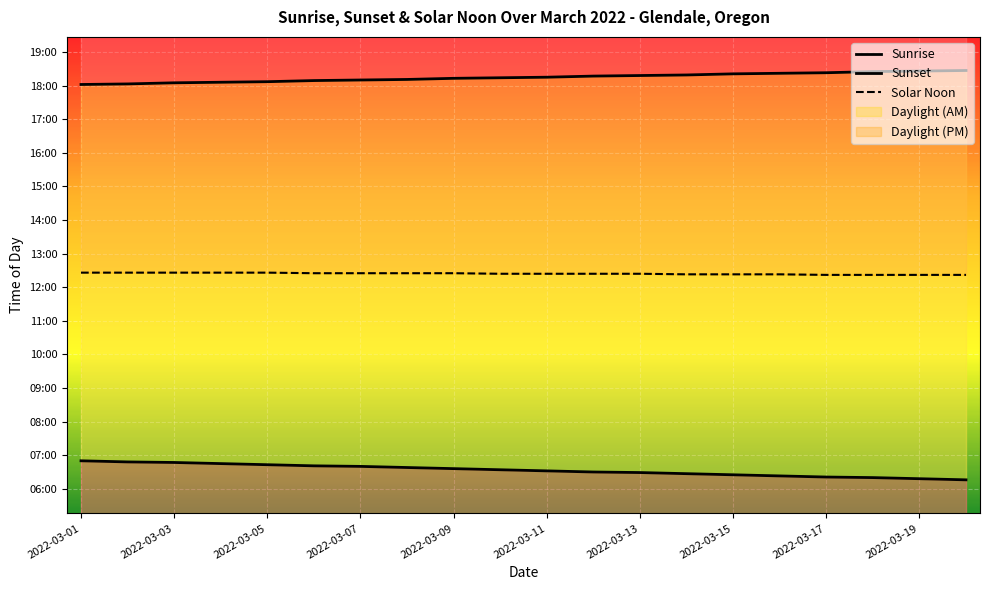

Between 11 and 13, which is larger?

11